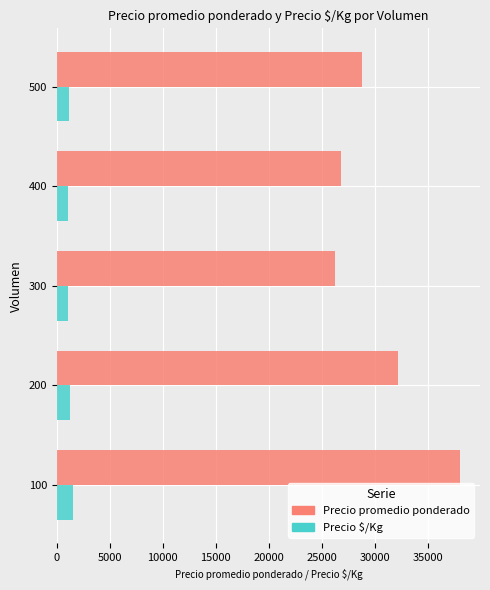

Which series has the largest total across all categories?

Precio promedio ponderado